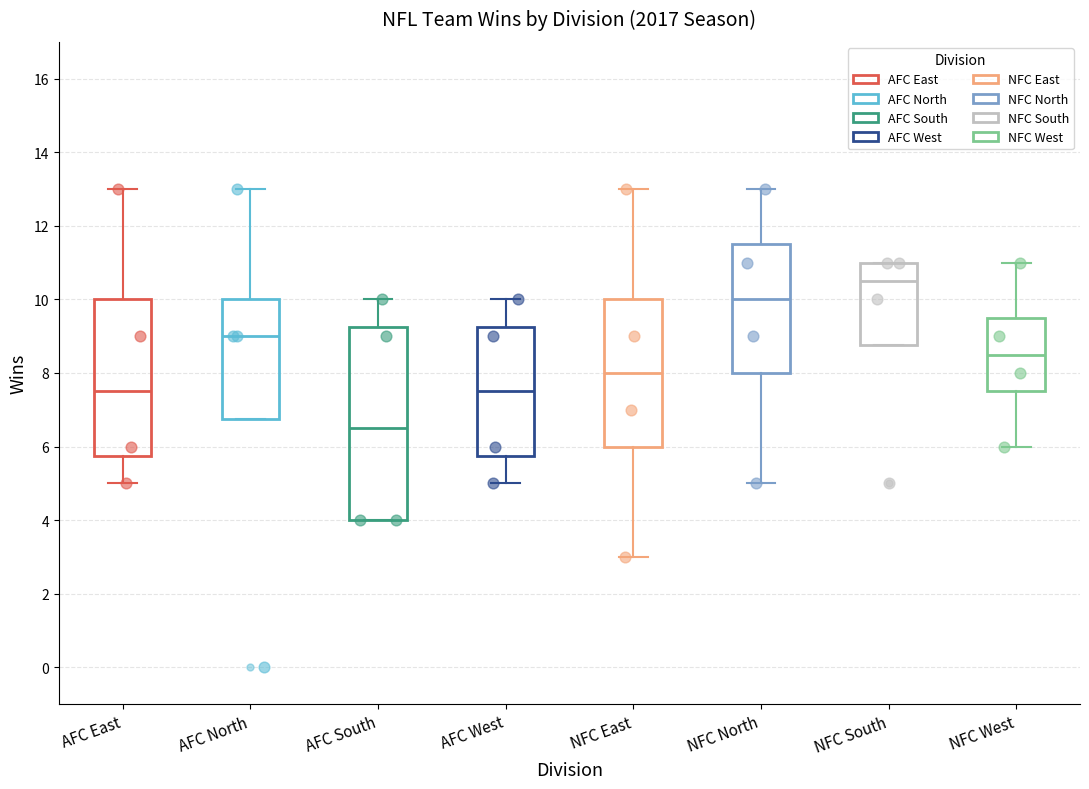

Comparing the boxes themselves (not the whiskers), which one is the tallest?

AFC South